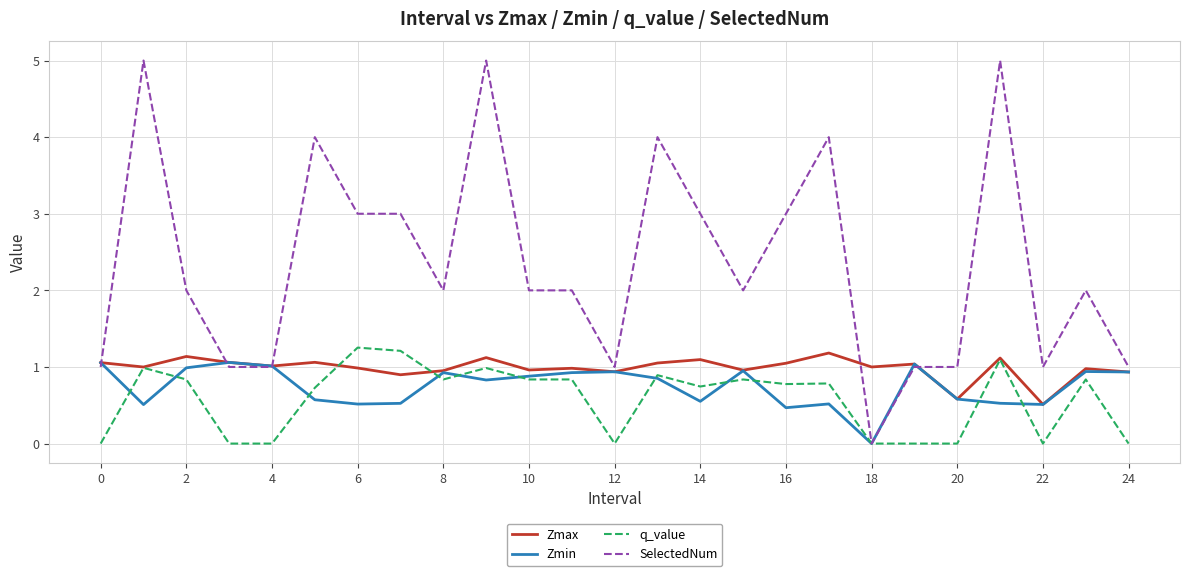

What is the maximum value for SelectedNum?

5.0